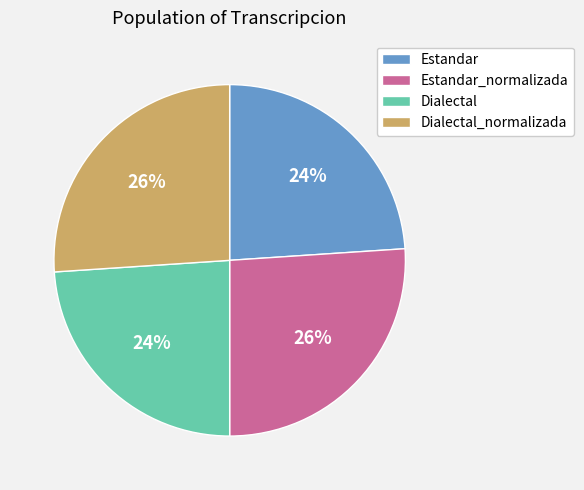

Is there any slice that represents more than half of the pie?

No